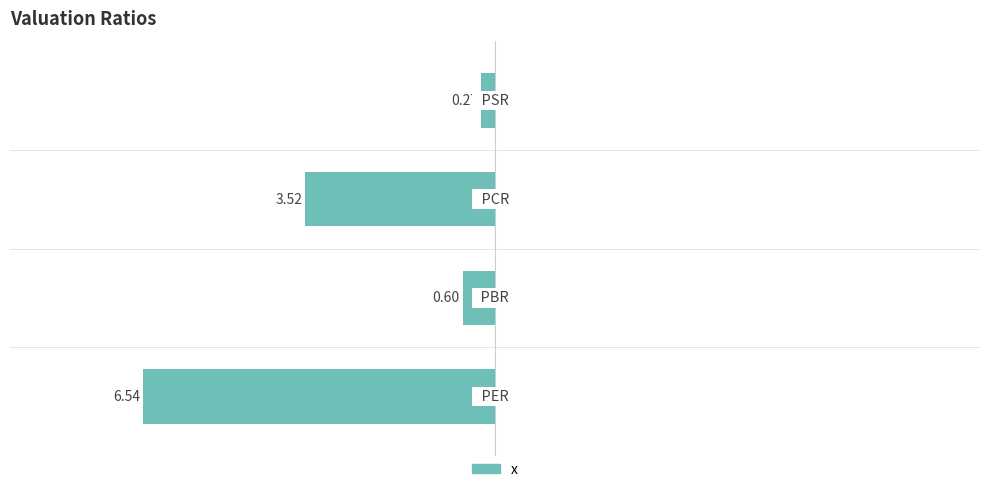

Rank the categories by value from highest to lowest.

3, 1, 2, 0